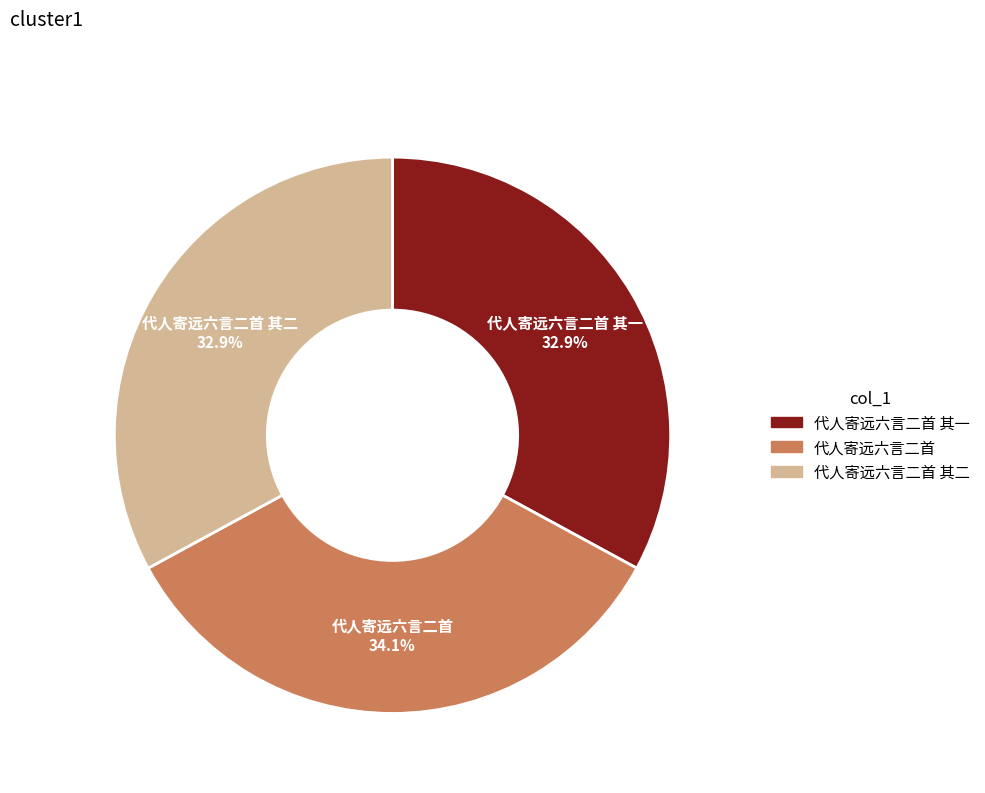

Does any single category account for the majority?

No